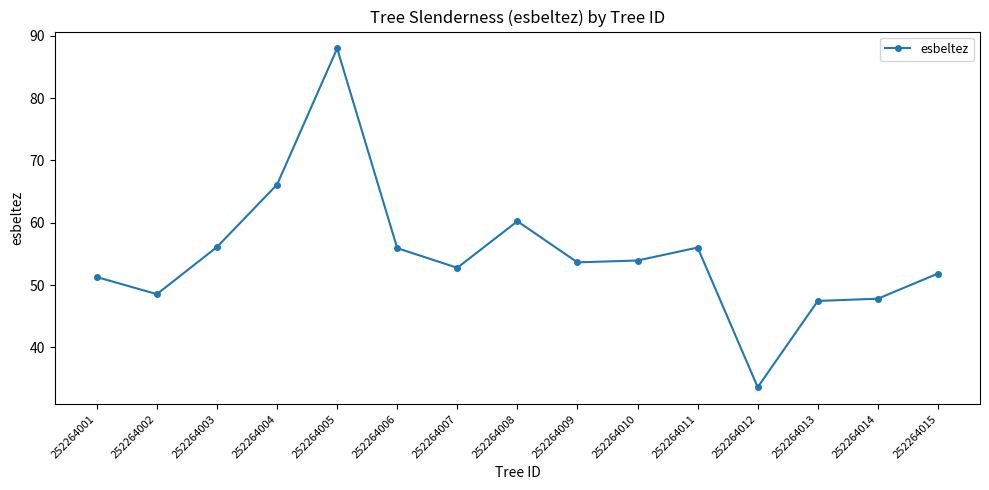

The chart shows a value of 66.1 at 252264004. True or false?

True